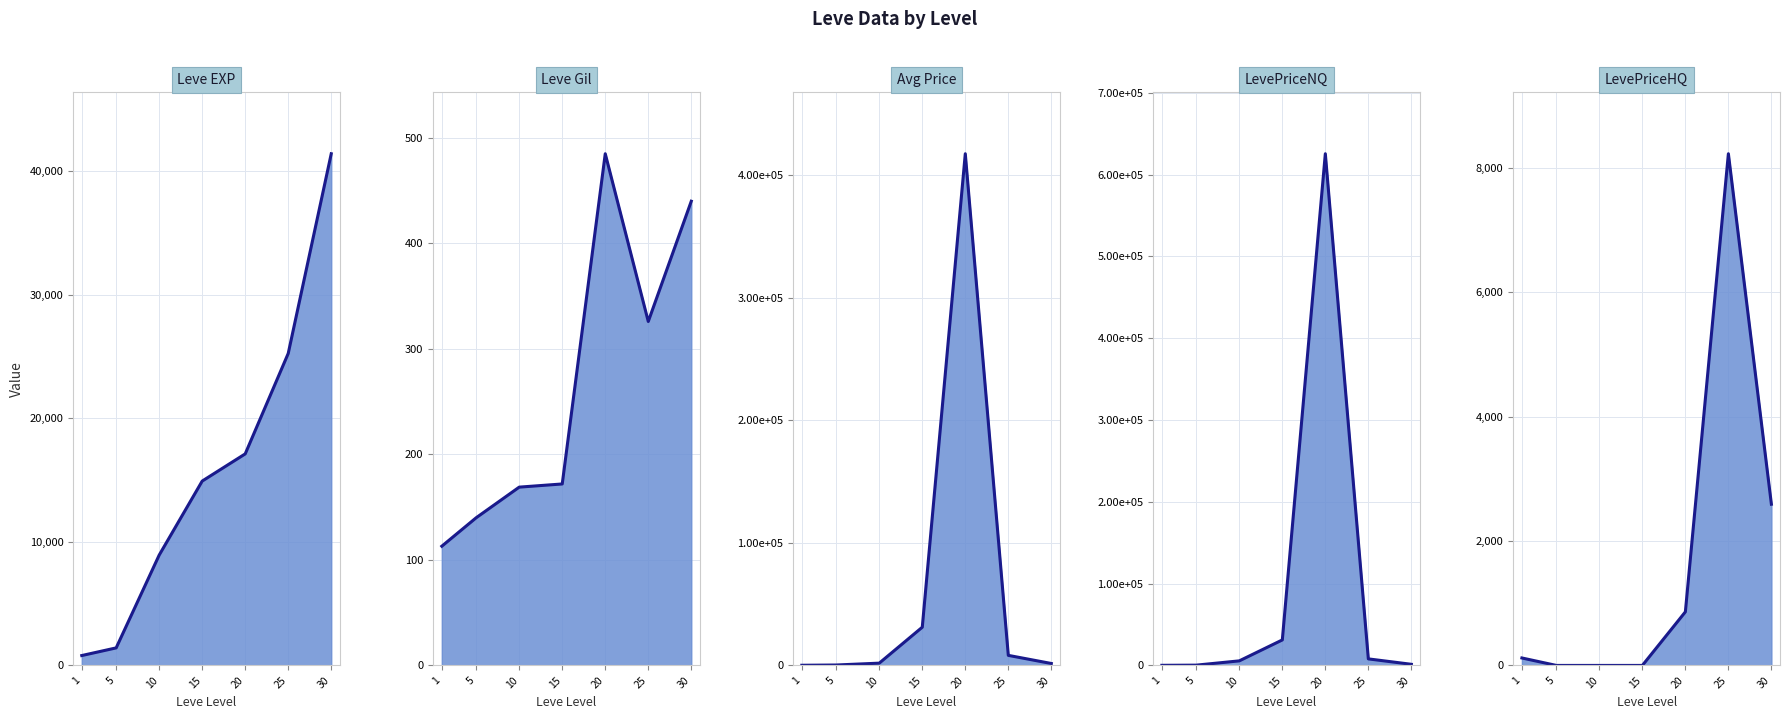

What is the value of the Leve Gil point at the 1st from the left?

113.0